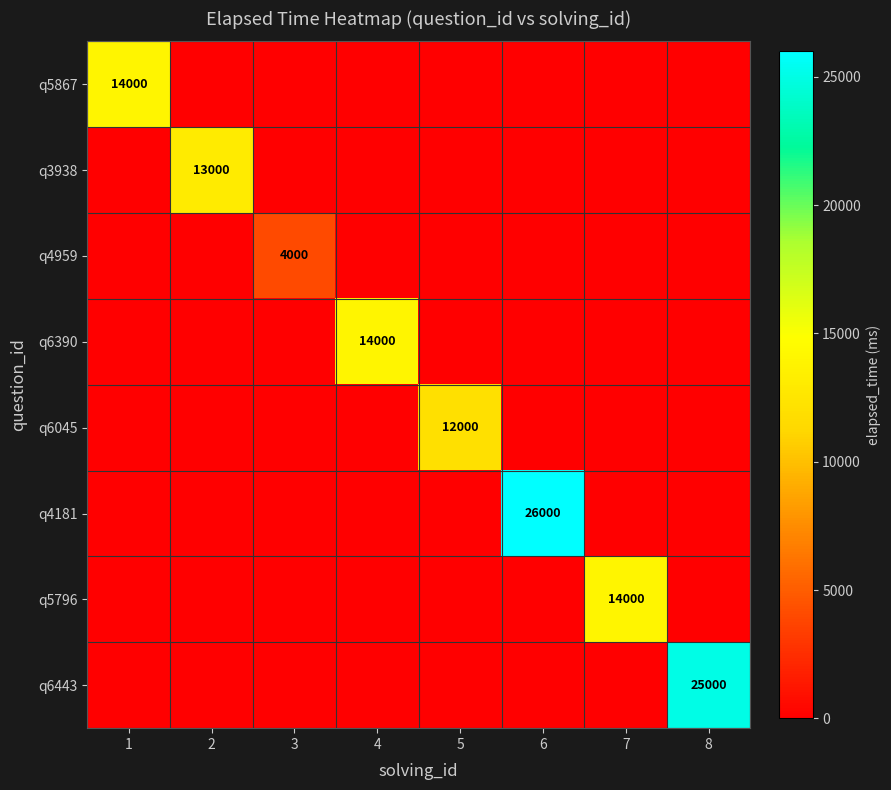

The value of q3938 at 3 is 7067. True or false?

False